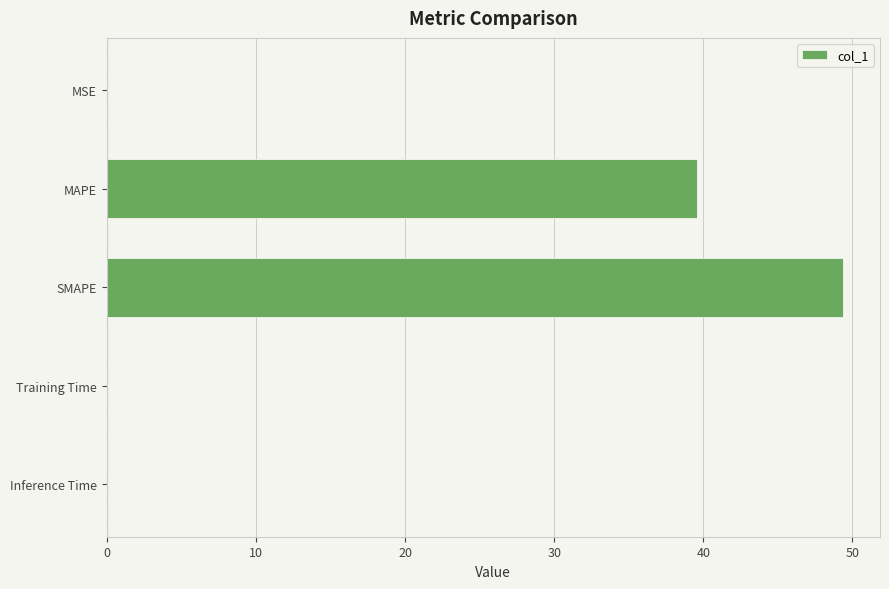

What is the sum of all values?

89.0